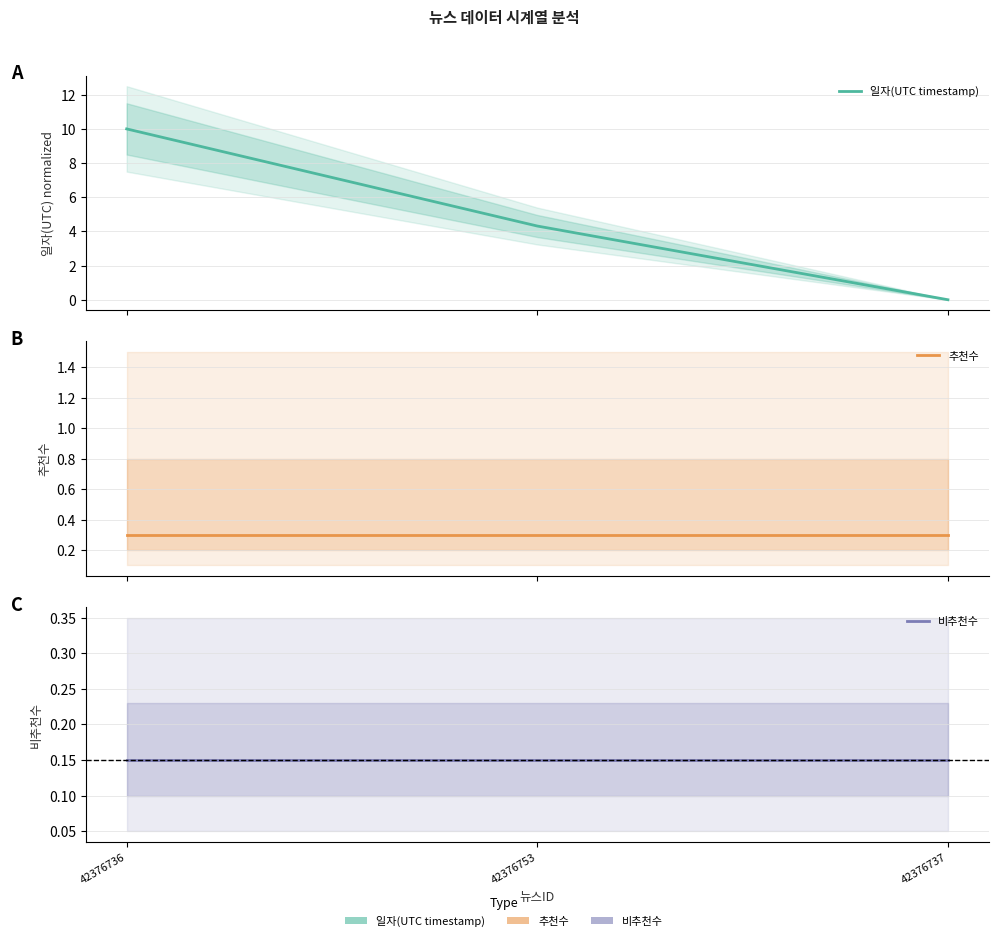

Is it true that 일자(UTC timestamp) equals 4.3 at 42376753?

True